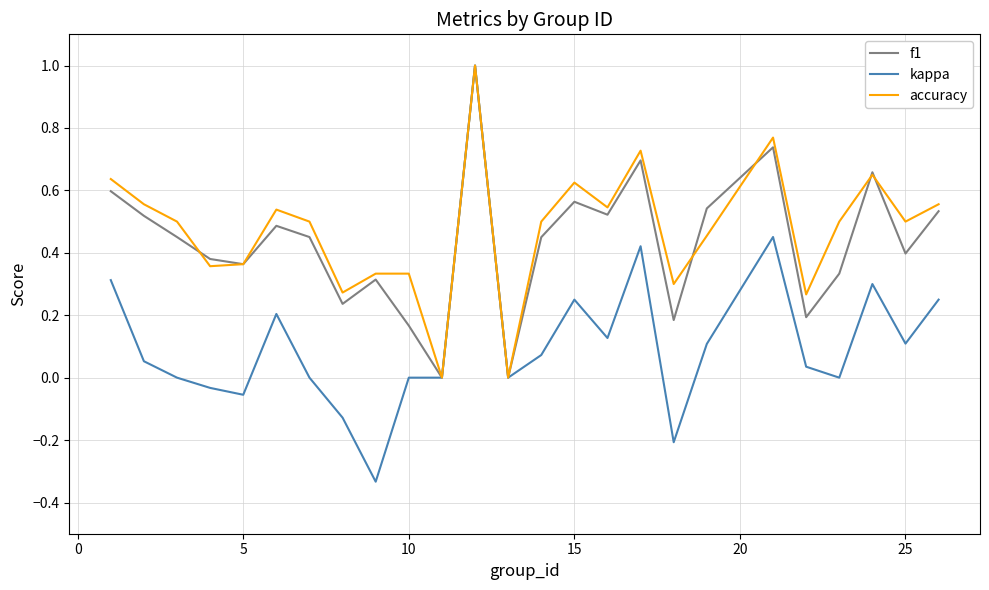

Which series has the largest range (max minus min)?

kappa